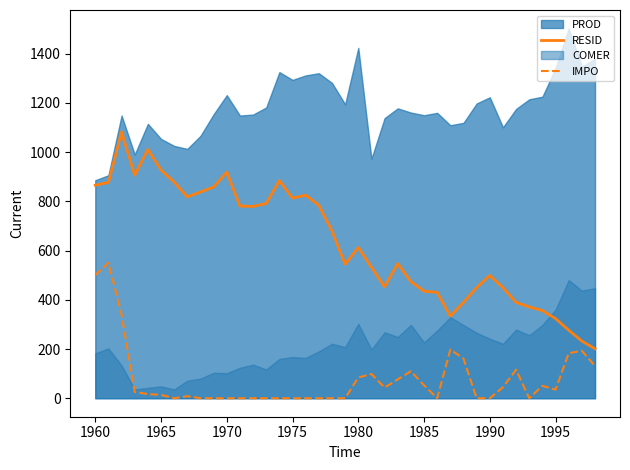

Where does the RESID series first go above 612?

1960